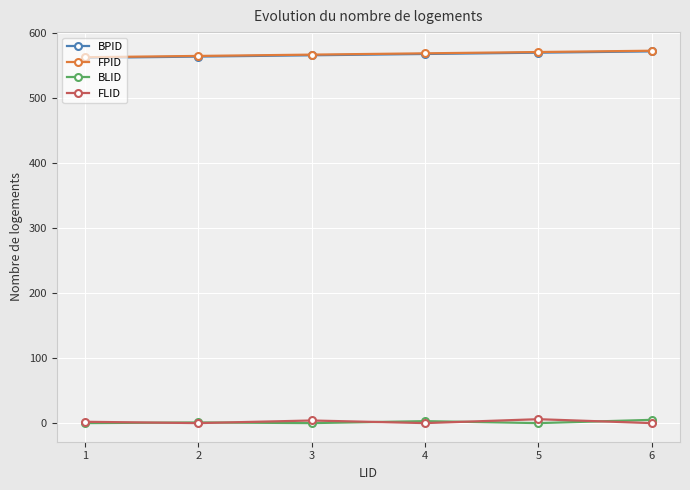

True or false: FLID and BPID cross at least once.

False